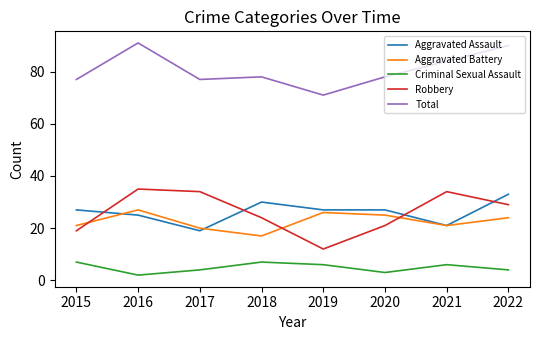

The value of Robbery at 2017 is 34. True or false?

True